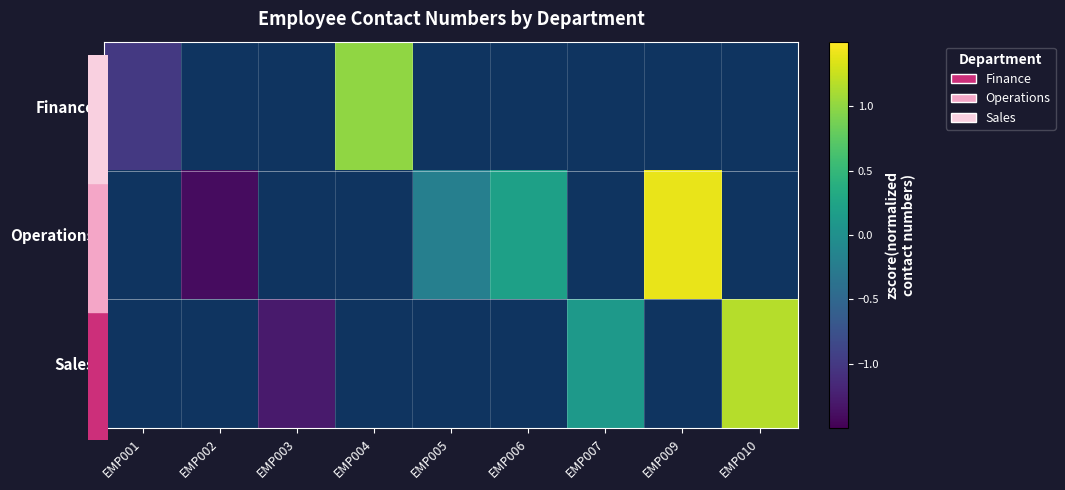

How many positive values does the Finance series have?

1